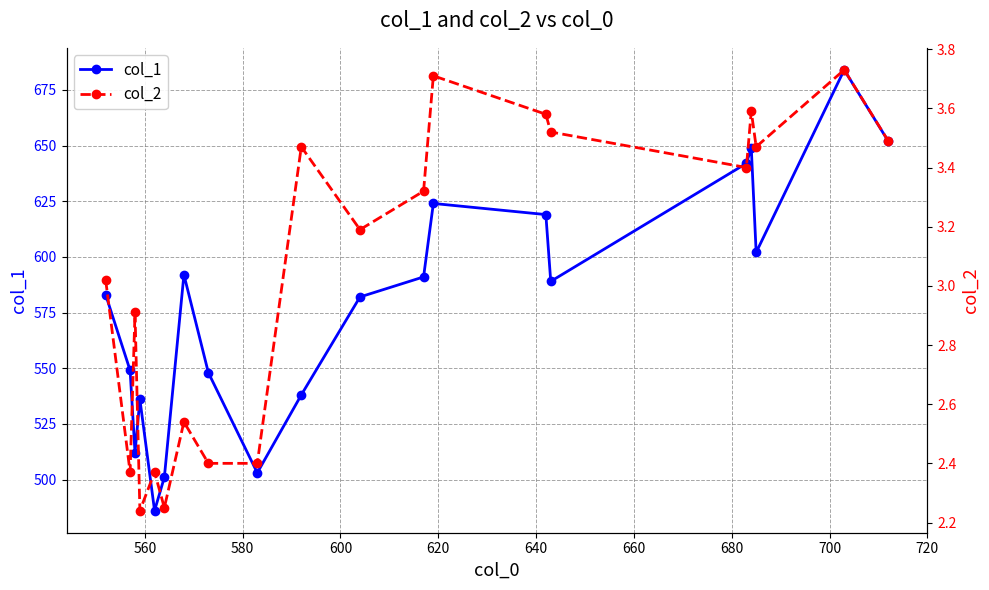

What is the value of the col_1 point at the 13th from the left?

624